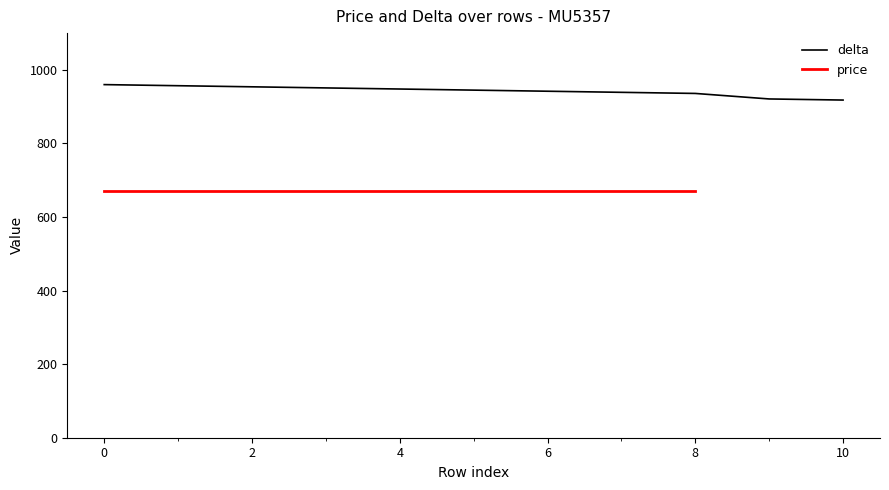

What is the difference between the second highest and minimum values?

39